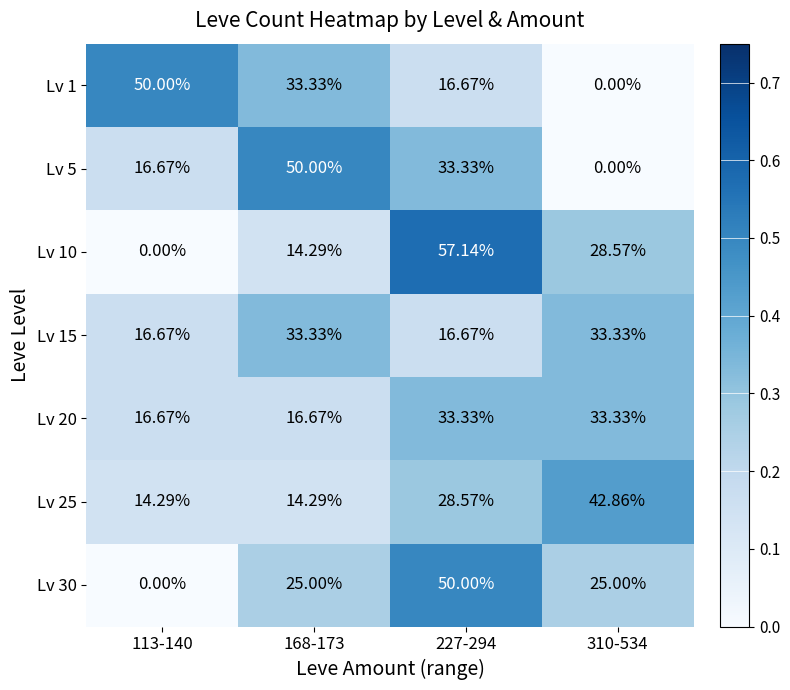

Which series has the largest range (max minus min)?

Lv 10